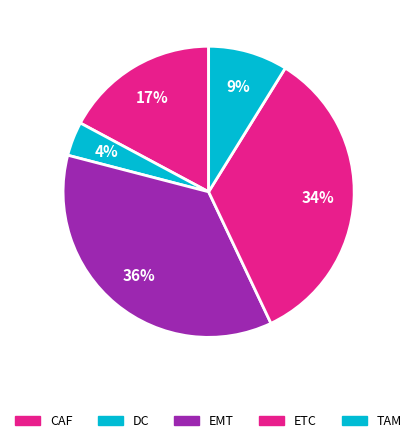

How many slices are in this pie chart?

5